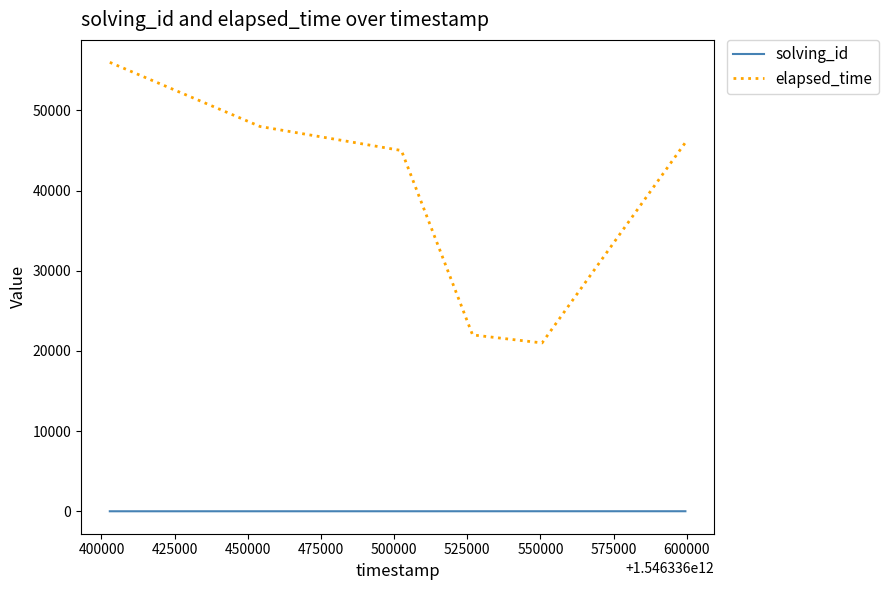

List the series in order of their overall mean, highest first.

elapsed_time, solving_id